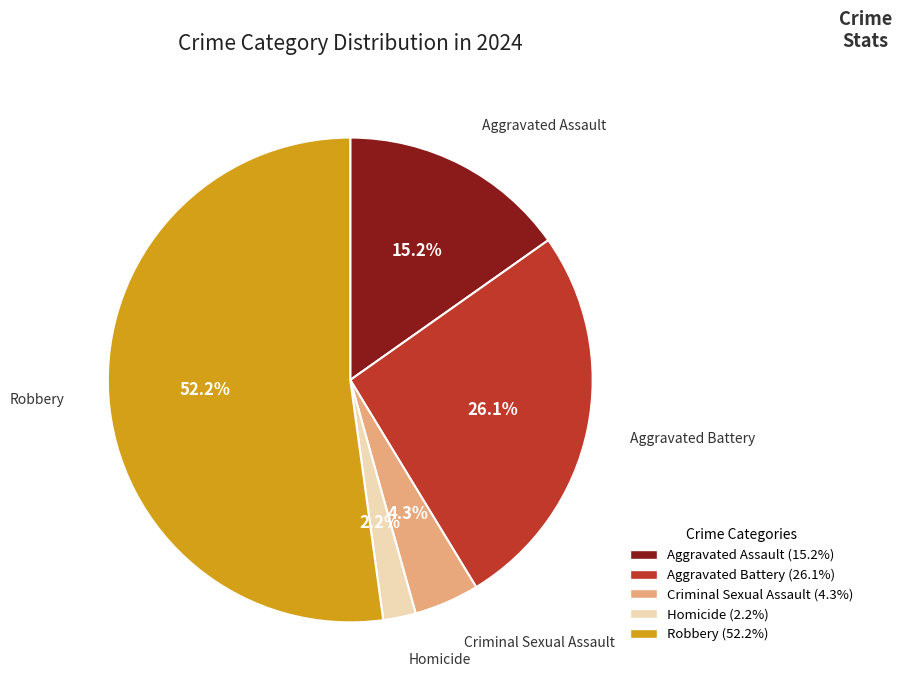

Which category has the smallest portion of the pie?

Homicide